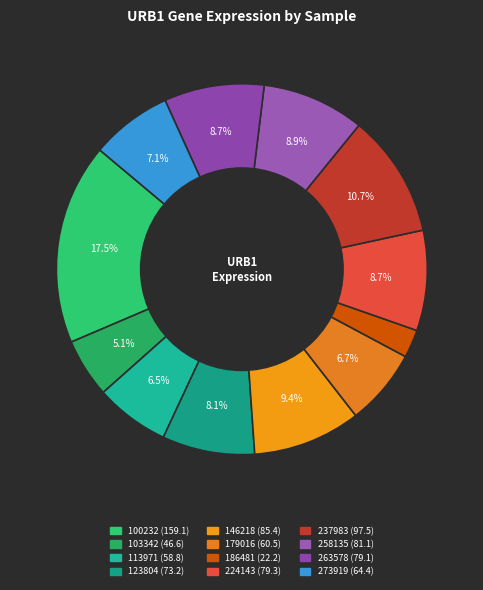

To the nearest percent, what portion does 263578 represent?

9%